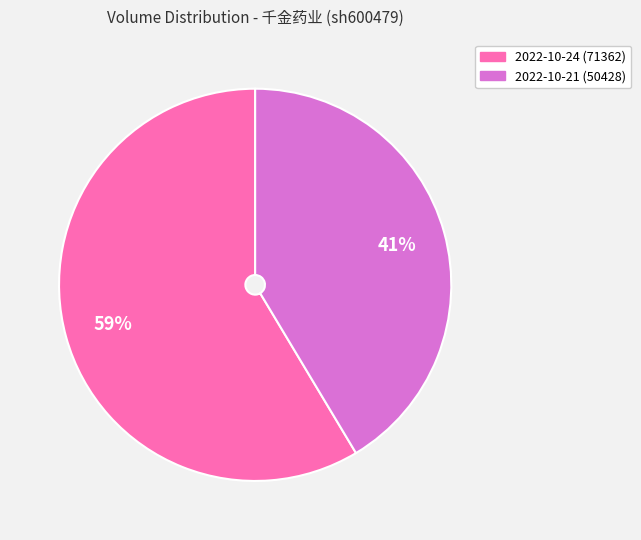

Between 2022-10-24 and 2022-10-21, which is larger?

2022-10-24